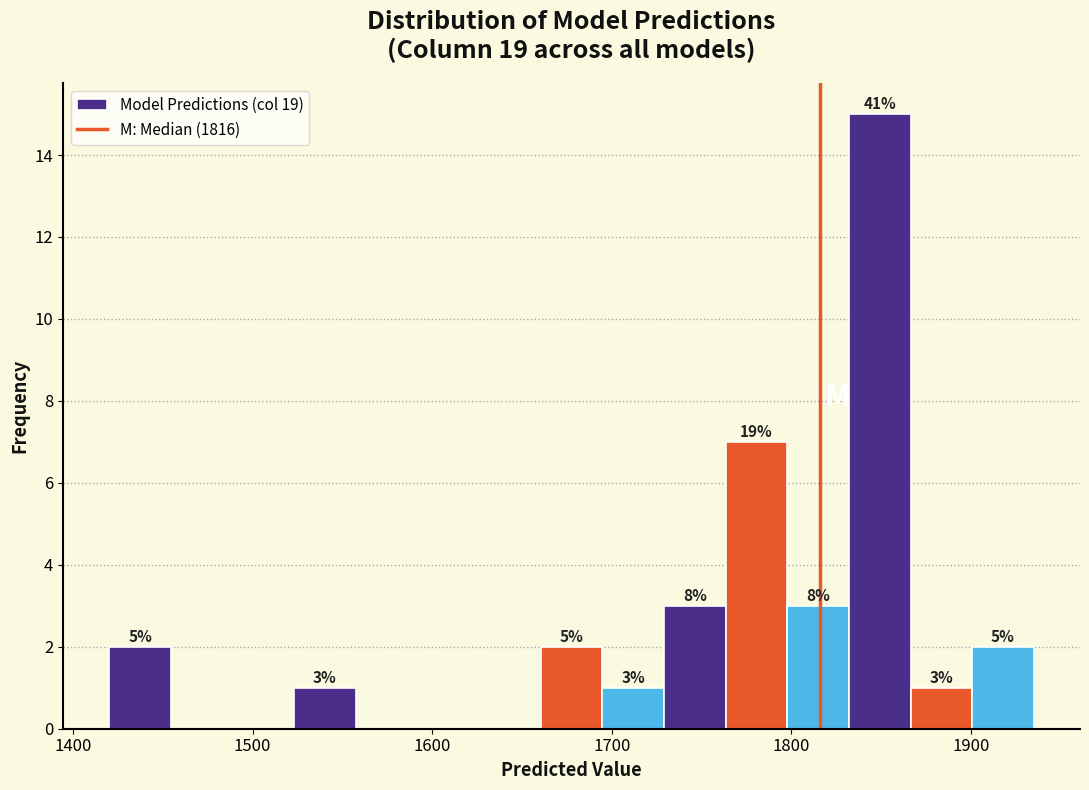

Around what value on the x-axis is the tallest bar? Give the approximate position of its centre, as read against the axis.

1850